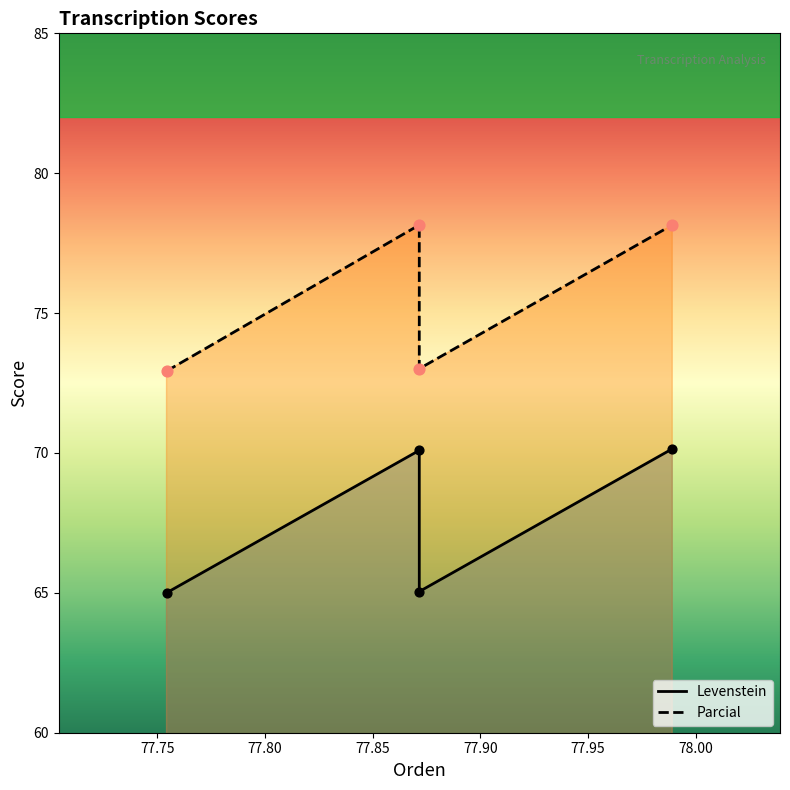

At how many categories does at least one series exceed 74?

2